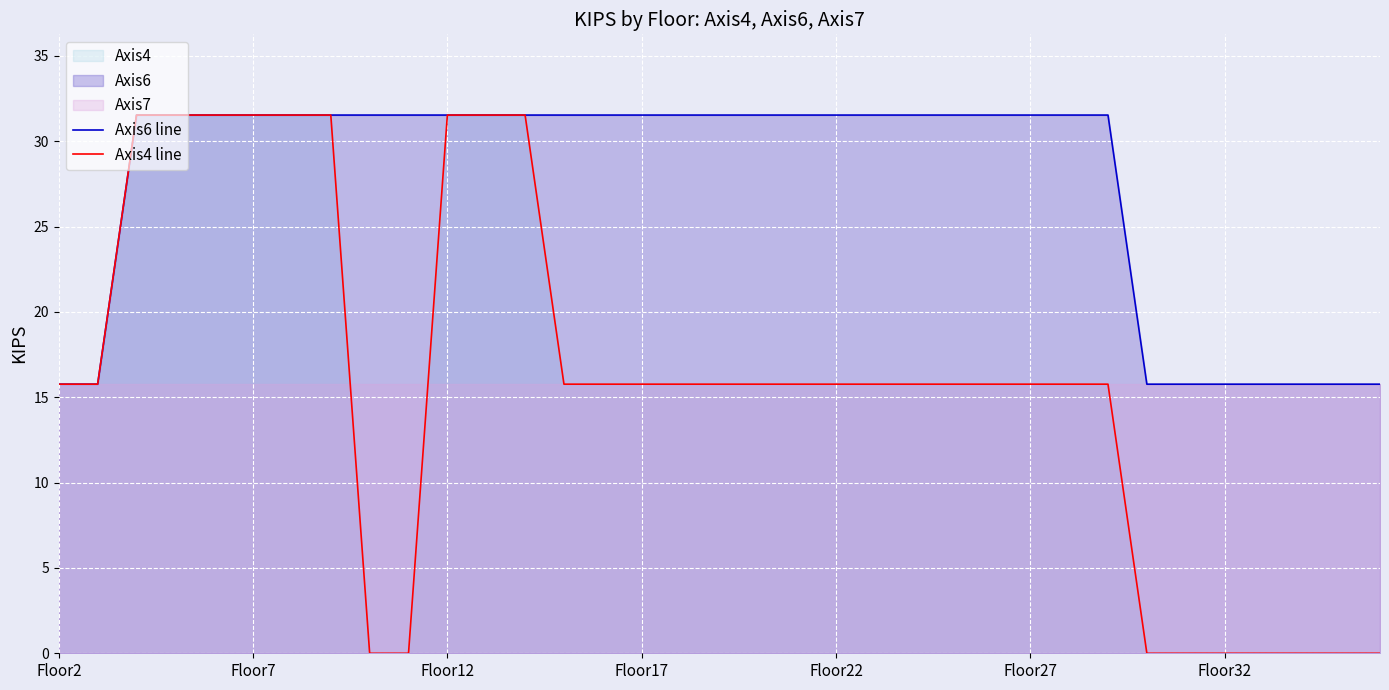

The value of Axis4 line at Floor32 is 45.9. True or false?

False